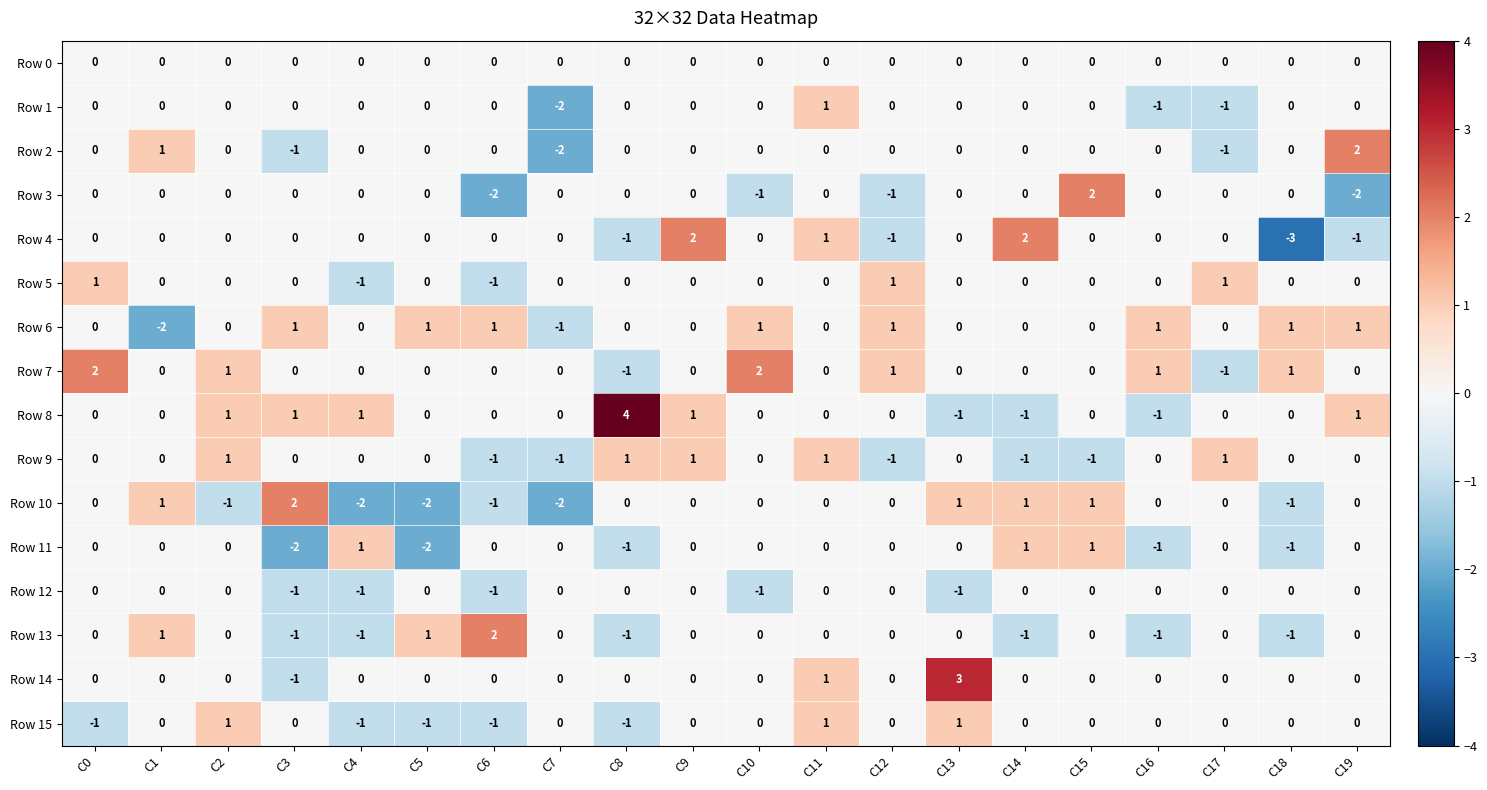

How many Row 5 values are between 0 and 1?

18